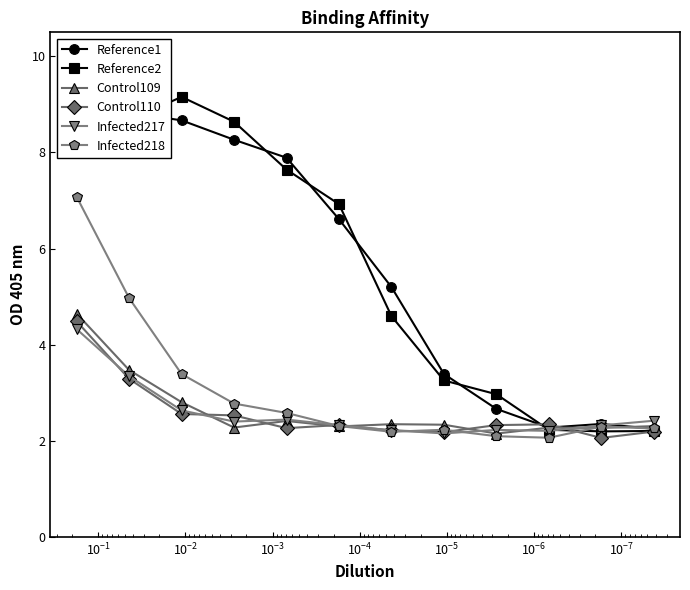

How many intersections are there between Reference1 and Infected218?

1